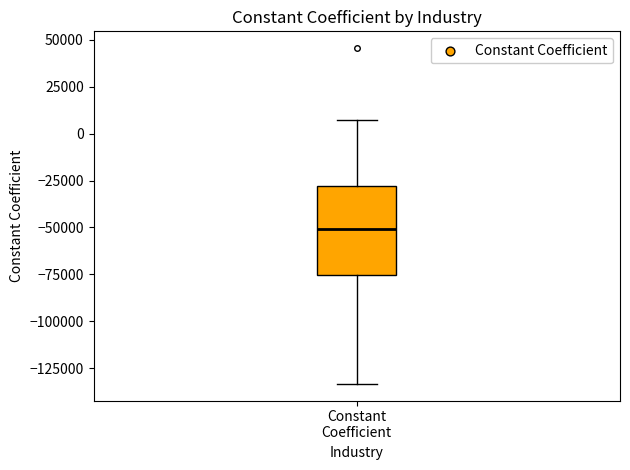

Where is the lower edge of the box for Constant Coefficient on the y-axis? The values are not printed on the chart, so give them approximately, as read against the axis.

-75000